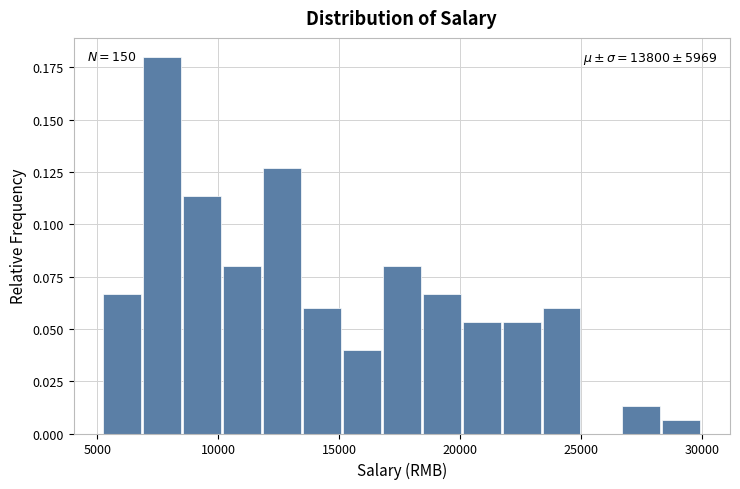

Read against the x-axis, roughly where is the centre of the tallest bar?

7500